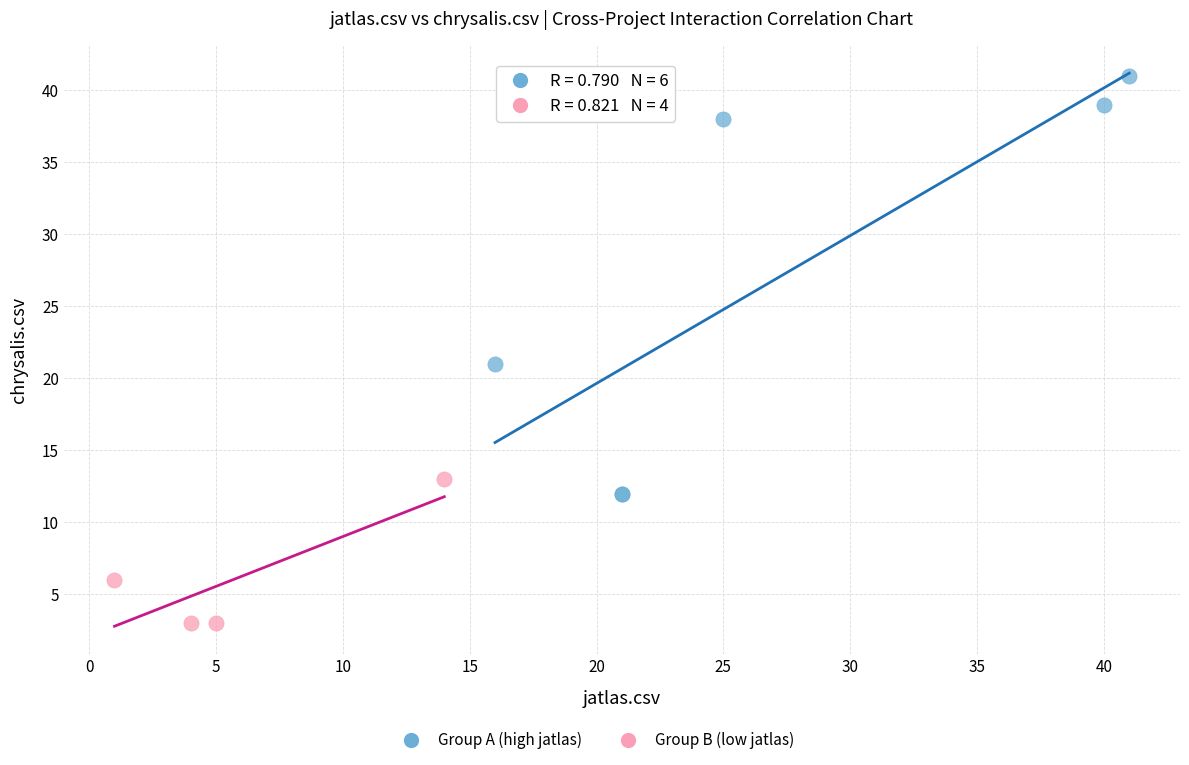

Which series has the widest spread of Y values?

Group A (high jatlas)